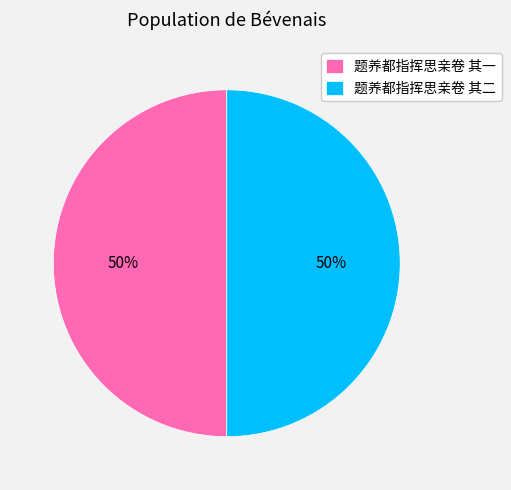

Combined, do 题养都指挥思亲卷 其二 and 题养都指挥思亲卷 其一 account for over 50%?

Yes